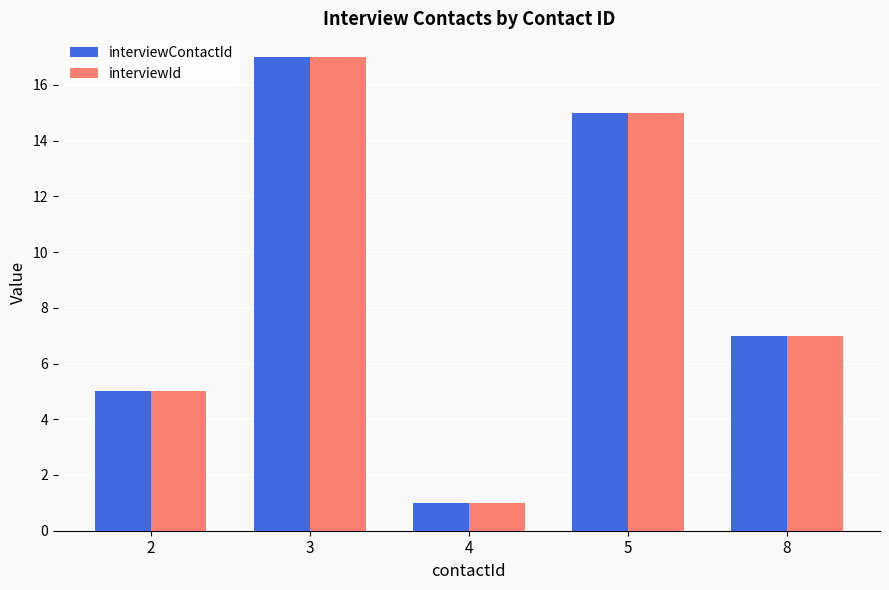

Reading left to right, list all the values displayed in this chart.

interviewContactId: 2=5	3=17	4=1	5=15	8=7
interviewId: 2=5	3=17	4=1	5=15	8=7